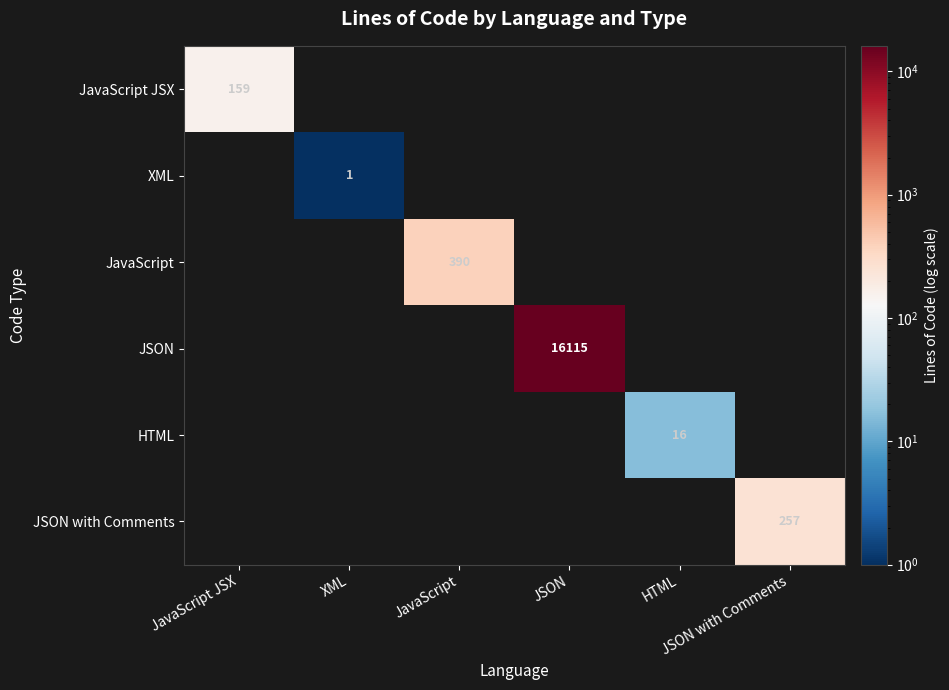

Which category has the highest value across all series?

JSON